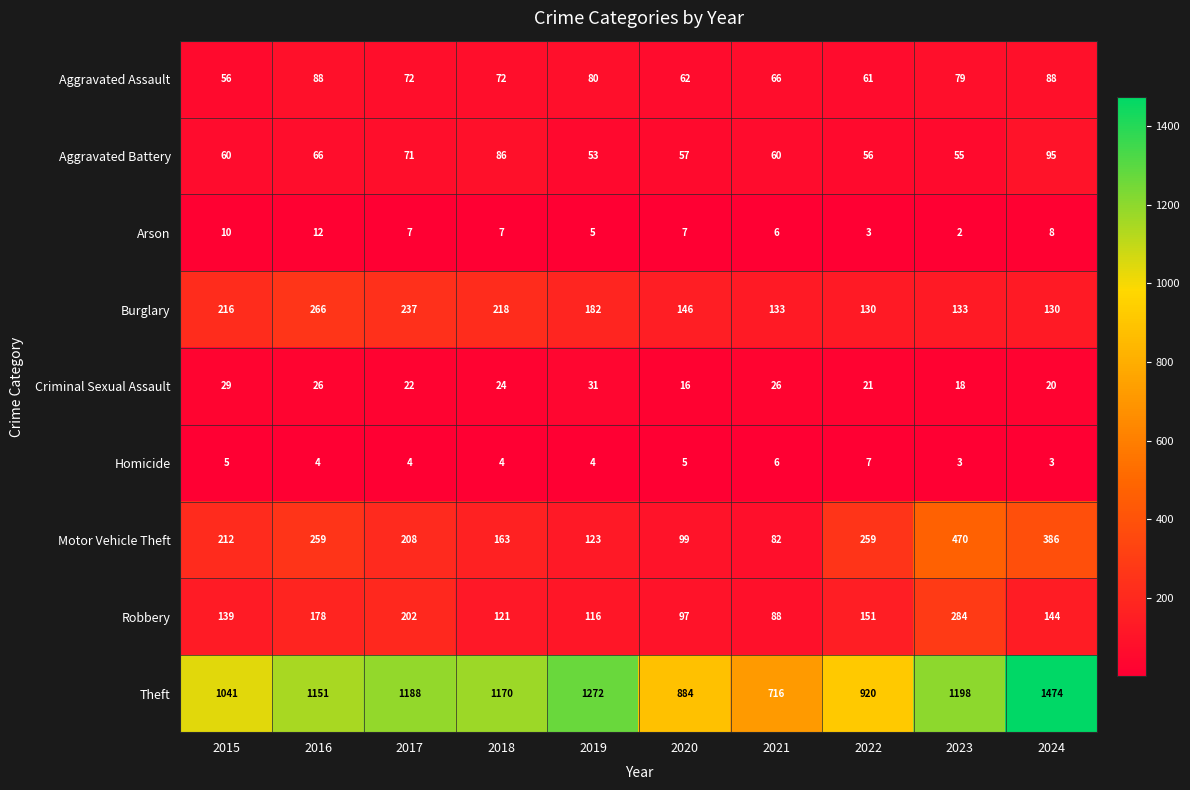

How many distinct data groups are displayed?

9